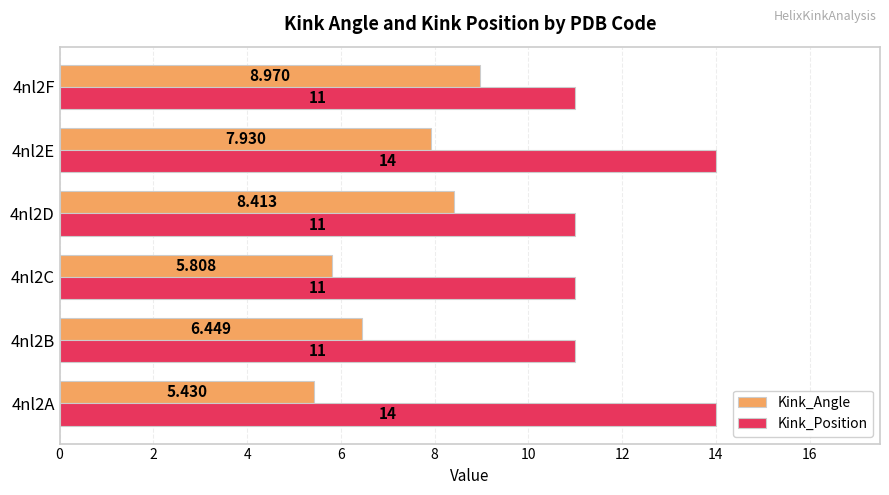

At 4nl2E, list the series in order from smallest to largest.

Kink_Angle, Kink_Position